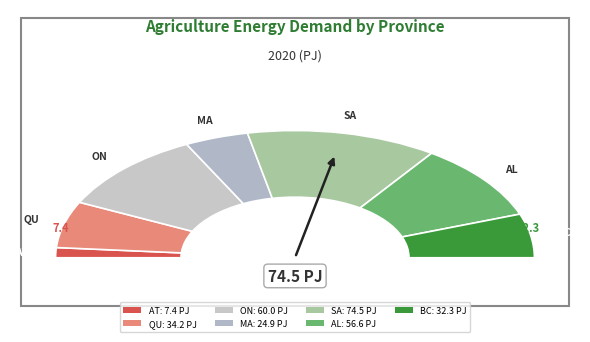

To the nearest percent, what is the average slice percentage?

14%